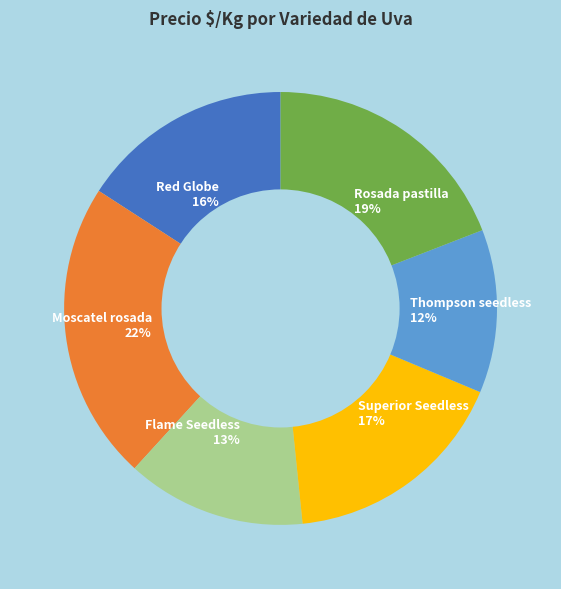

Does Thompson seedless represent more than half of the total?

No